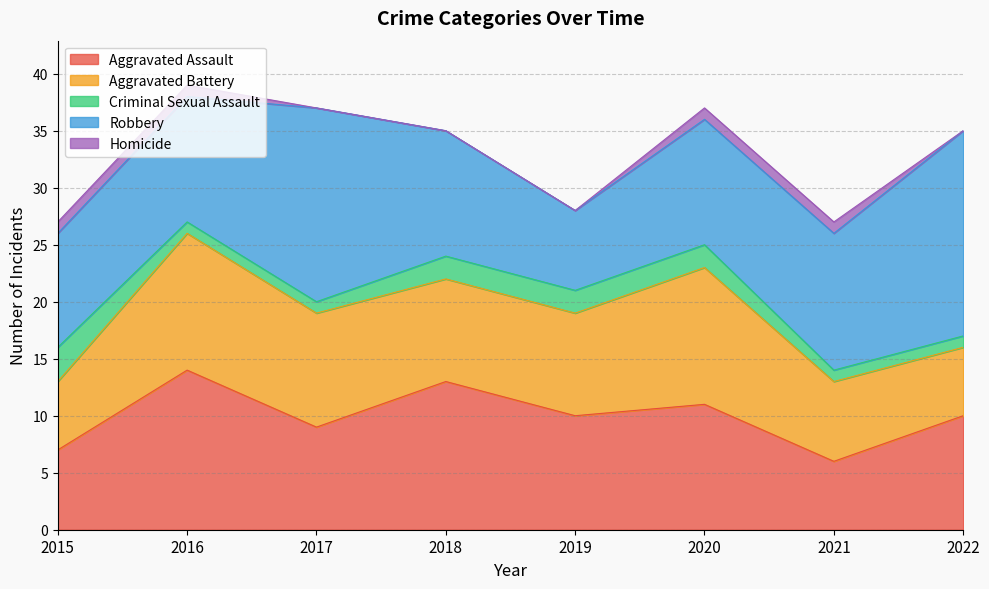

Where is the first local maximum for Aggravated Assault?

2016